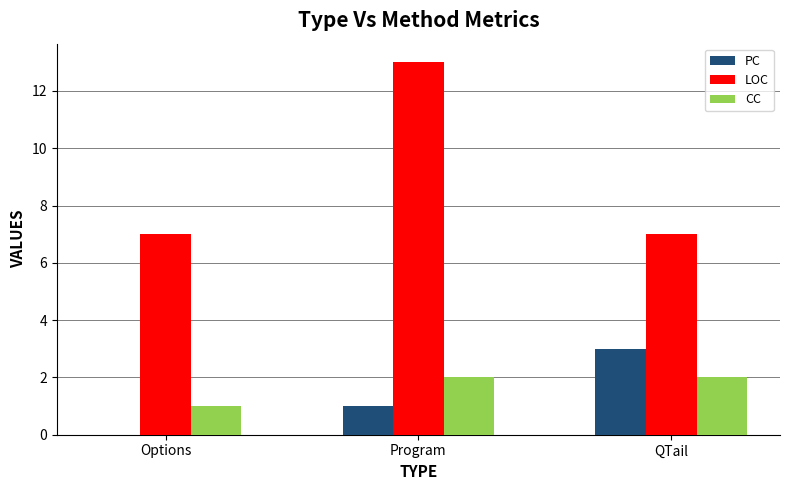

Count the number of categories in the chart.

3